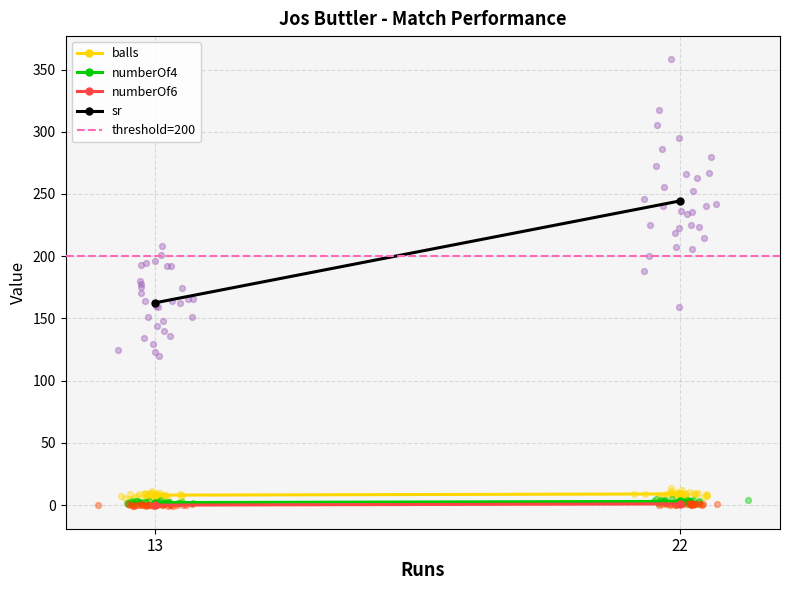

Which series has the widest spread of Y values?

sr